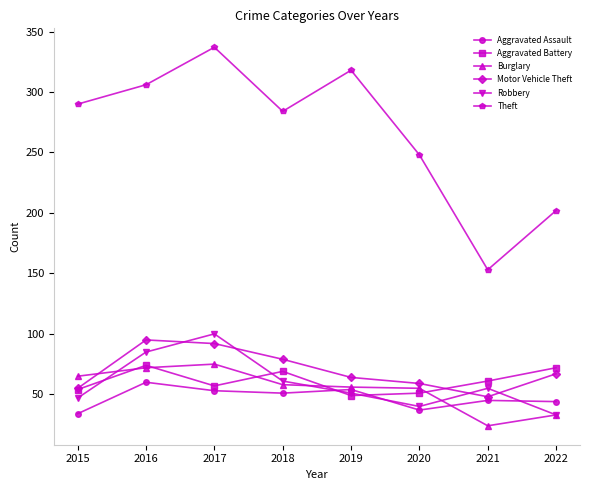

In Burglary, how many points are lower than both neighbors (excluding endpoints)?

1